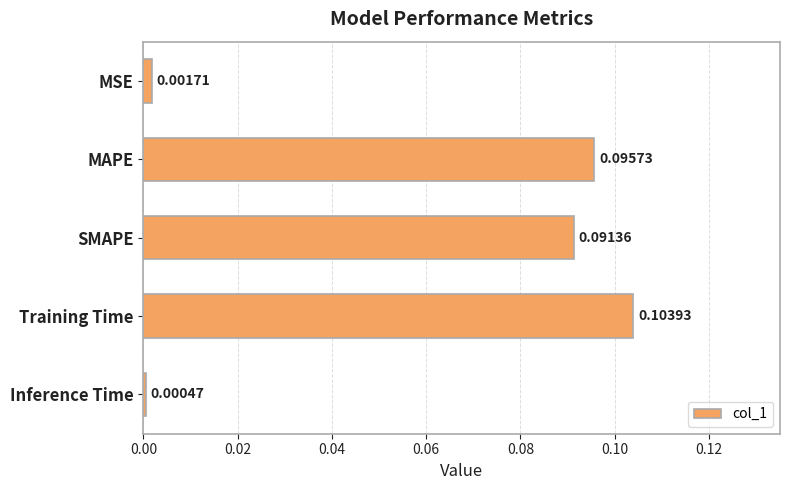

What is the sum of all values?

0.3